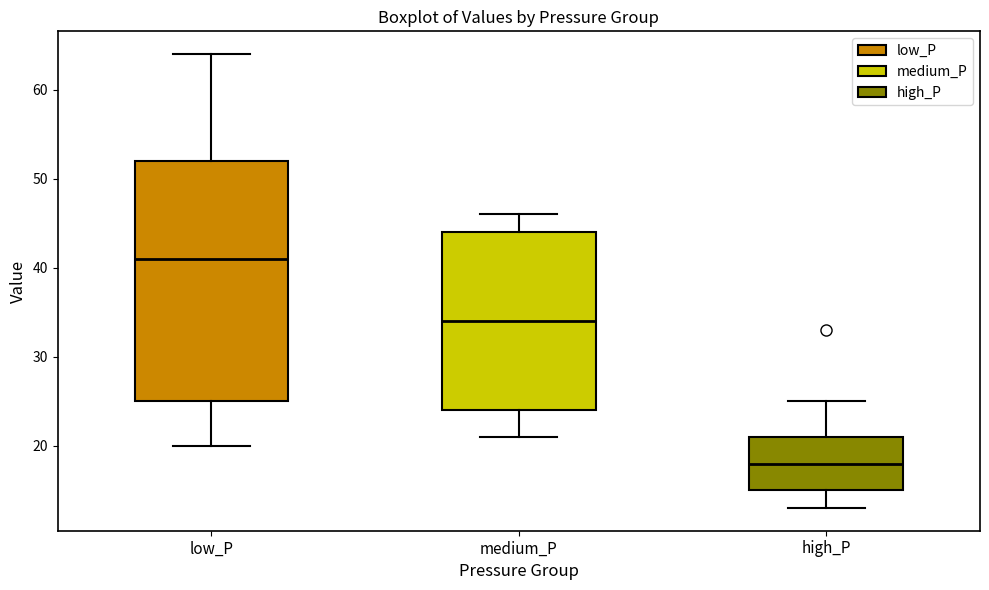

Where does the lower whisker of the box for low_P end on the y-axis? The values are not printed on the chart, so give them approximately, as read against the axis.

20